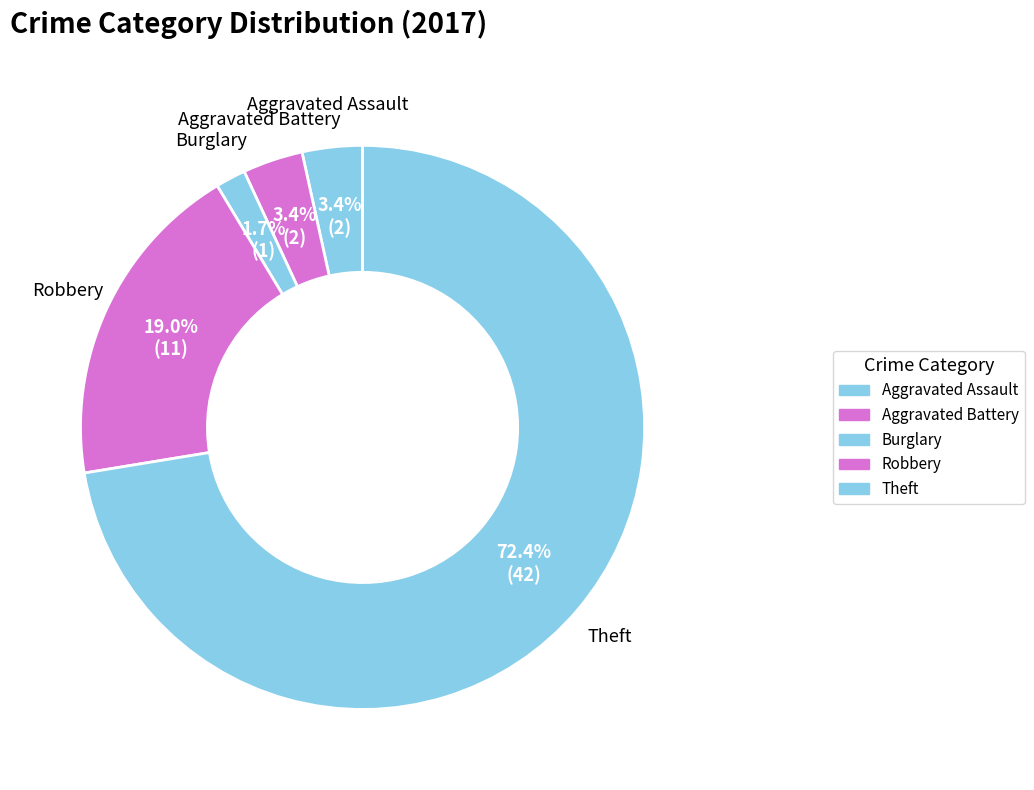

Count the number of slices in the pie.

5